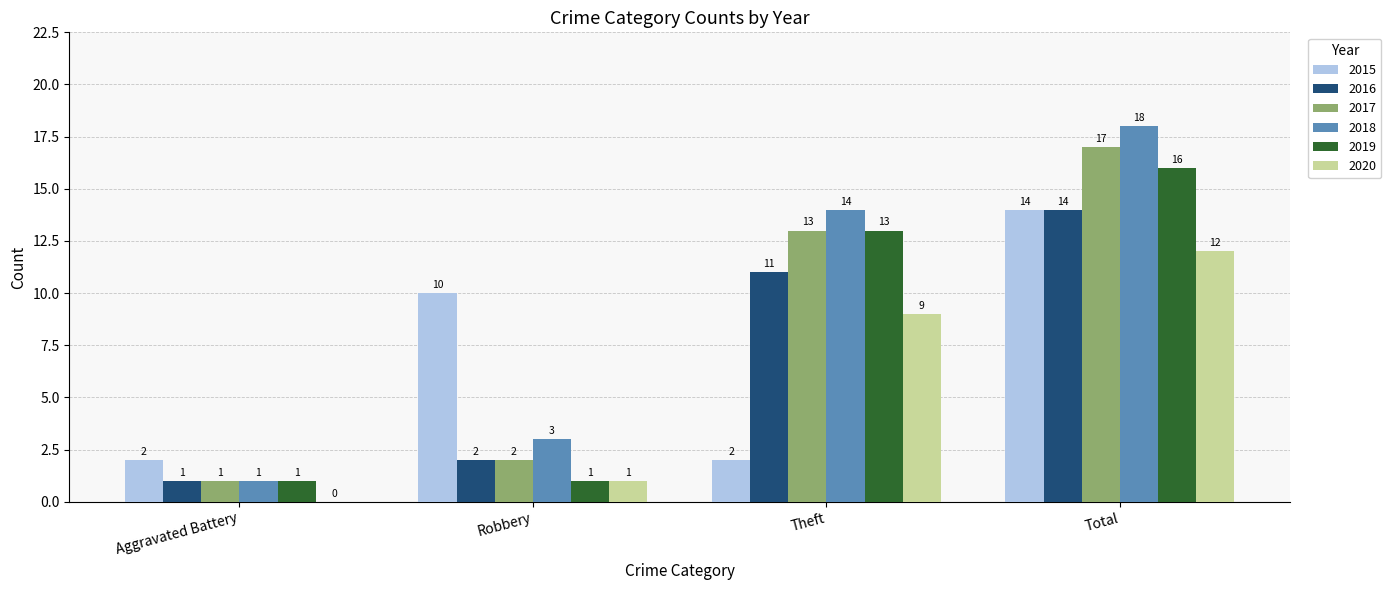

What is the average value of the 2020 series?

6